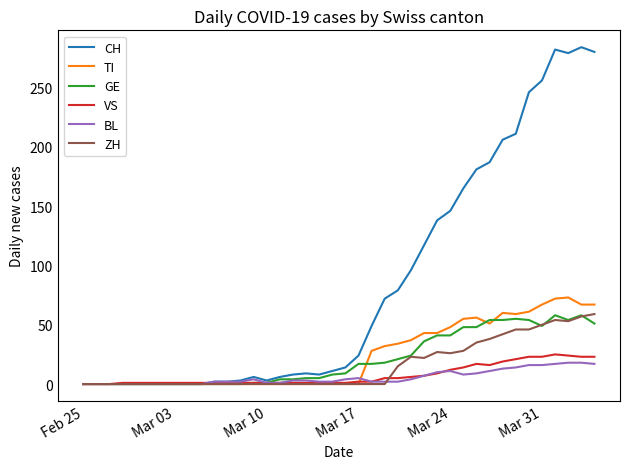

Which series has the largest range (max minus min)?

CH